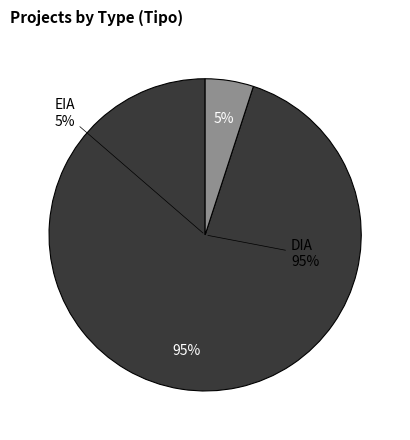

What is the largest slice in the pie chart?

DIA